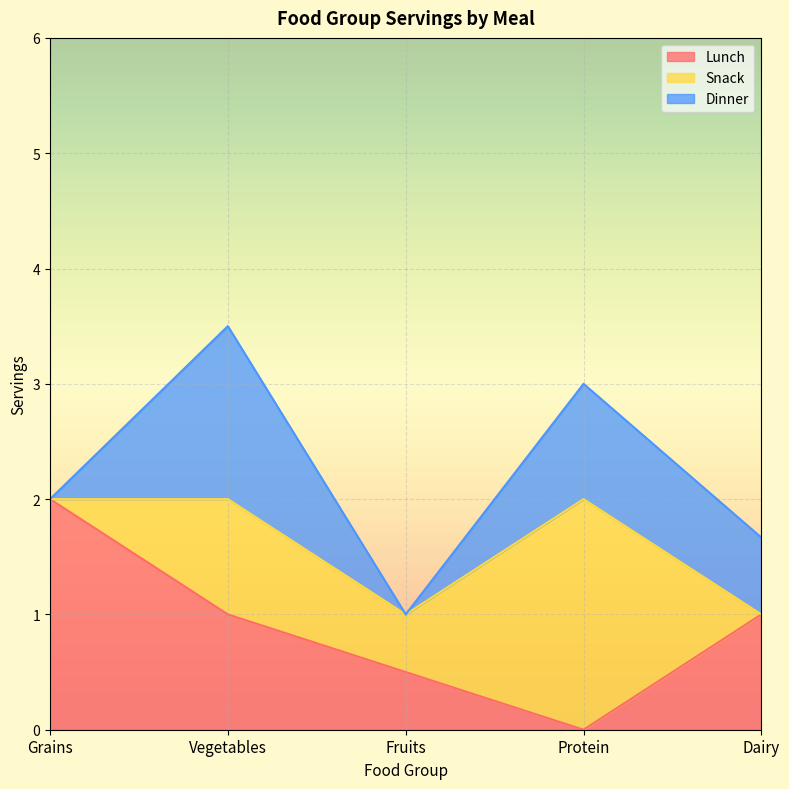

What value does the Lunch series have at Vegetables?

1.0